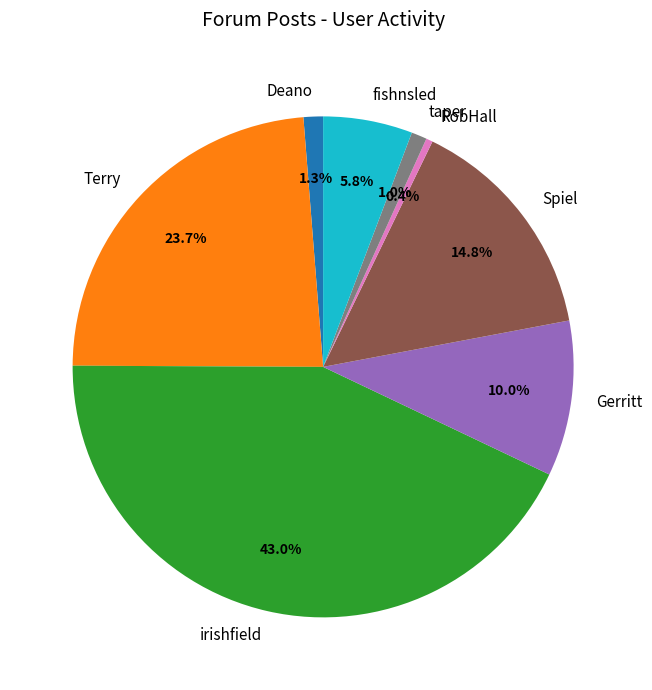

Does Spiel represent more than half of the total?

No